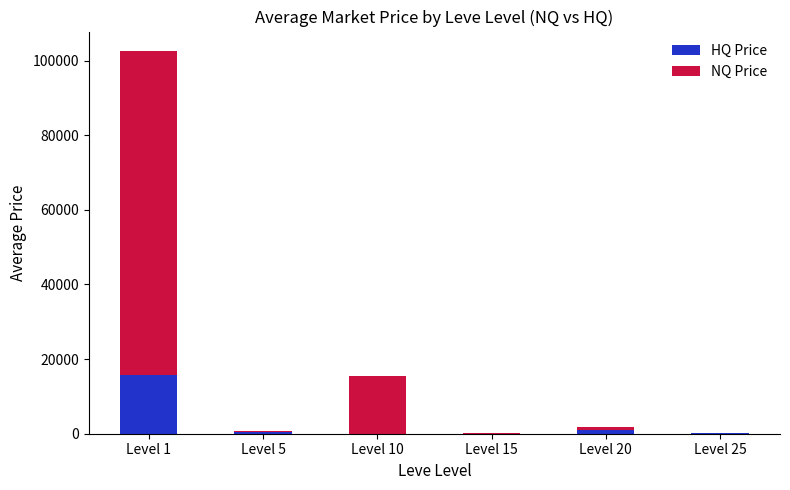

Count the number of data series in this chart.

2